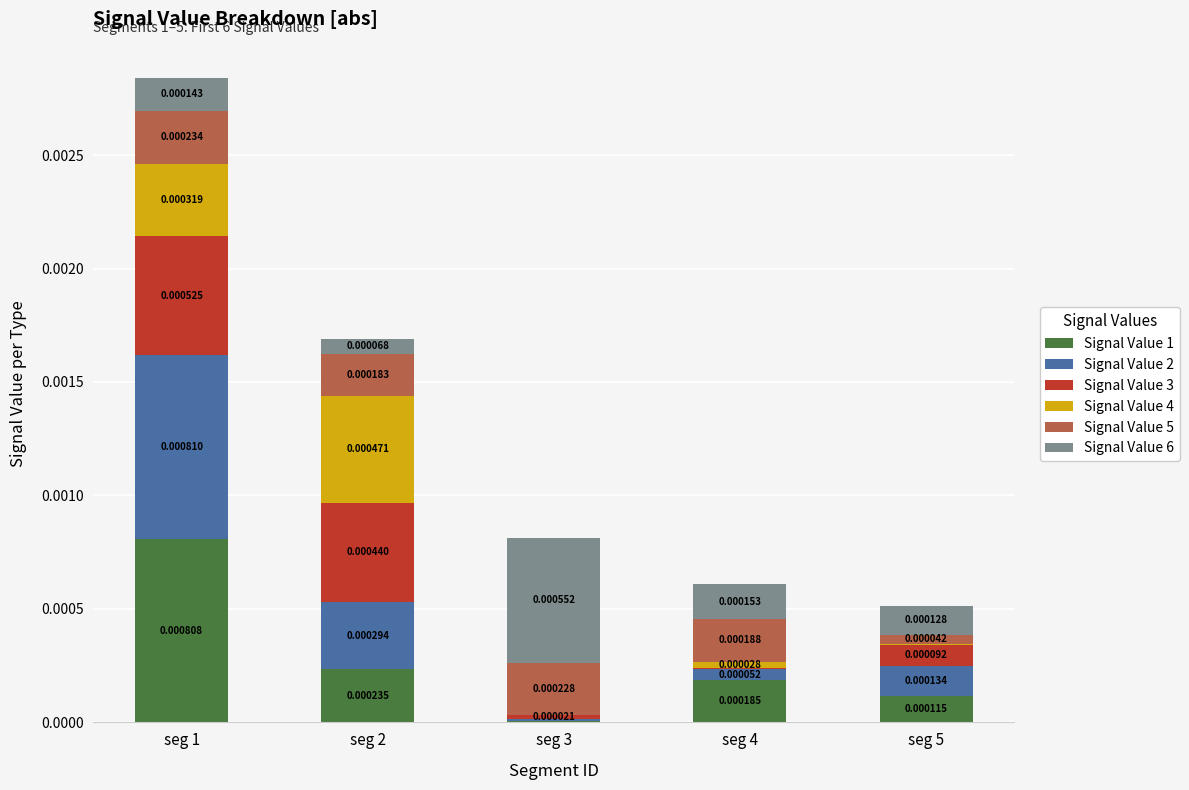

Which category has the lowest value in the Signal Value 1 series?

seg 3